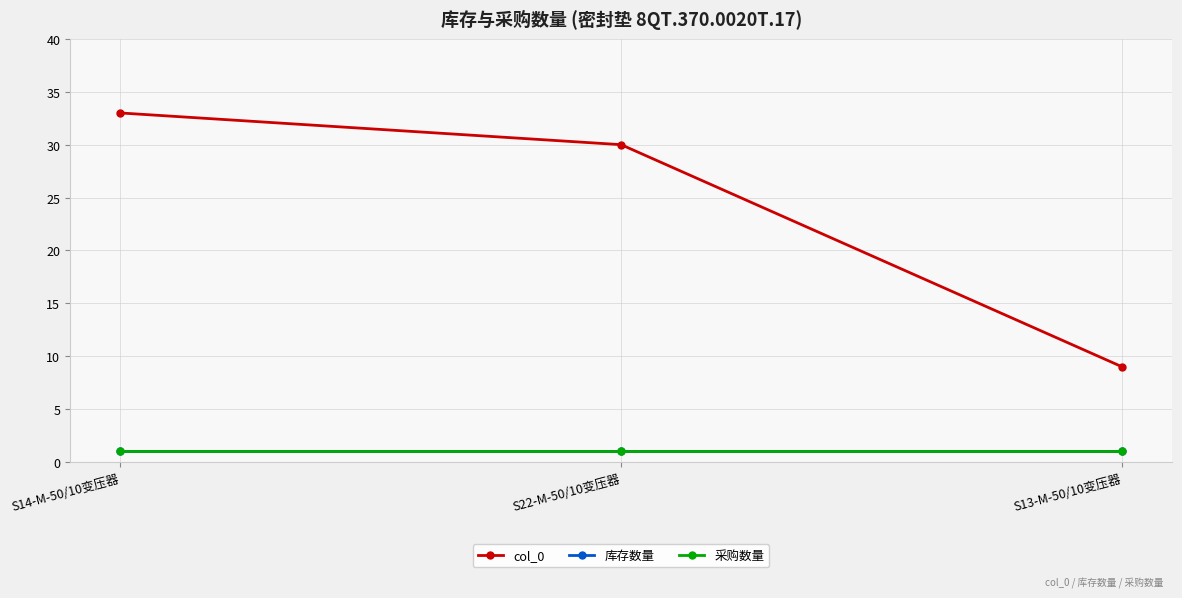

Does the chart have visible grid lines?

Yes